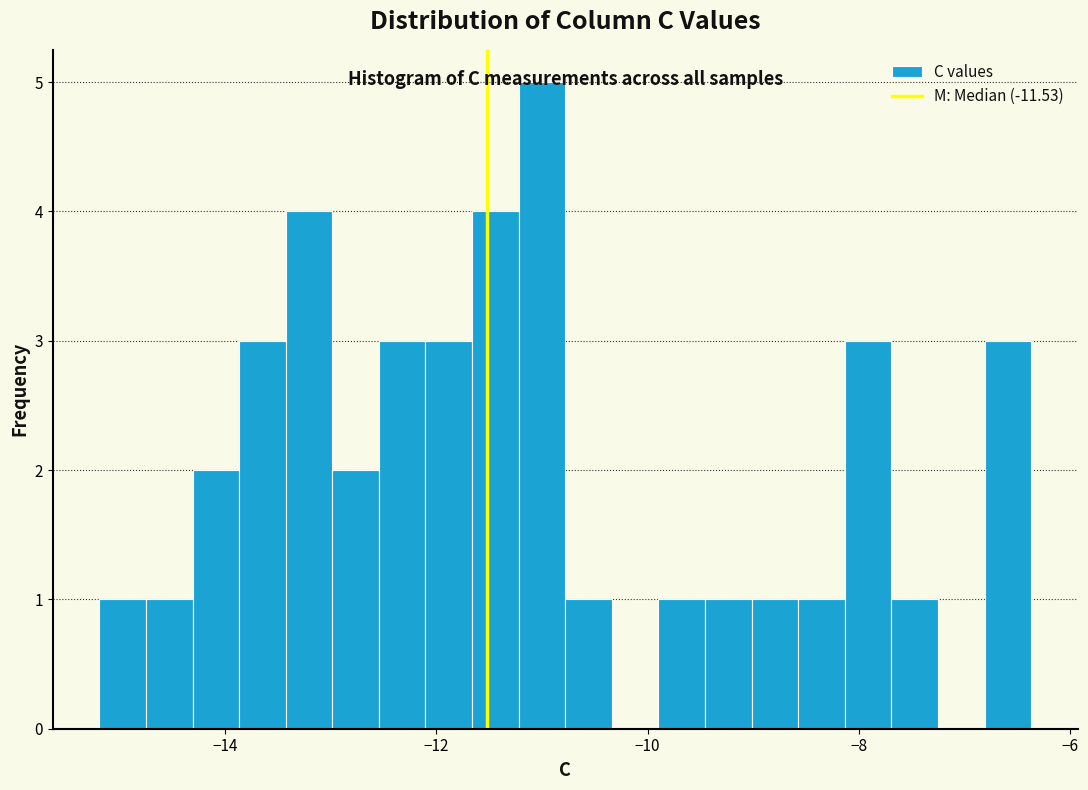

Around what value on the x-axis is the tallest bar? Give the approximate position of its centre, as read against the axis.

-11.0